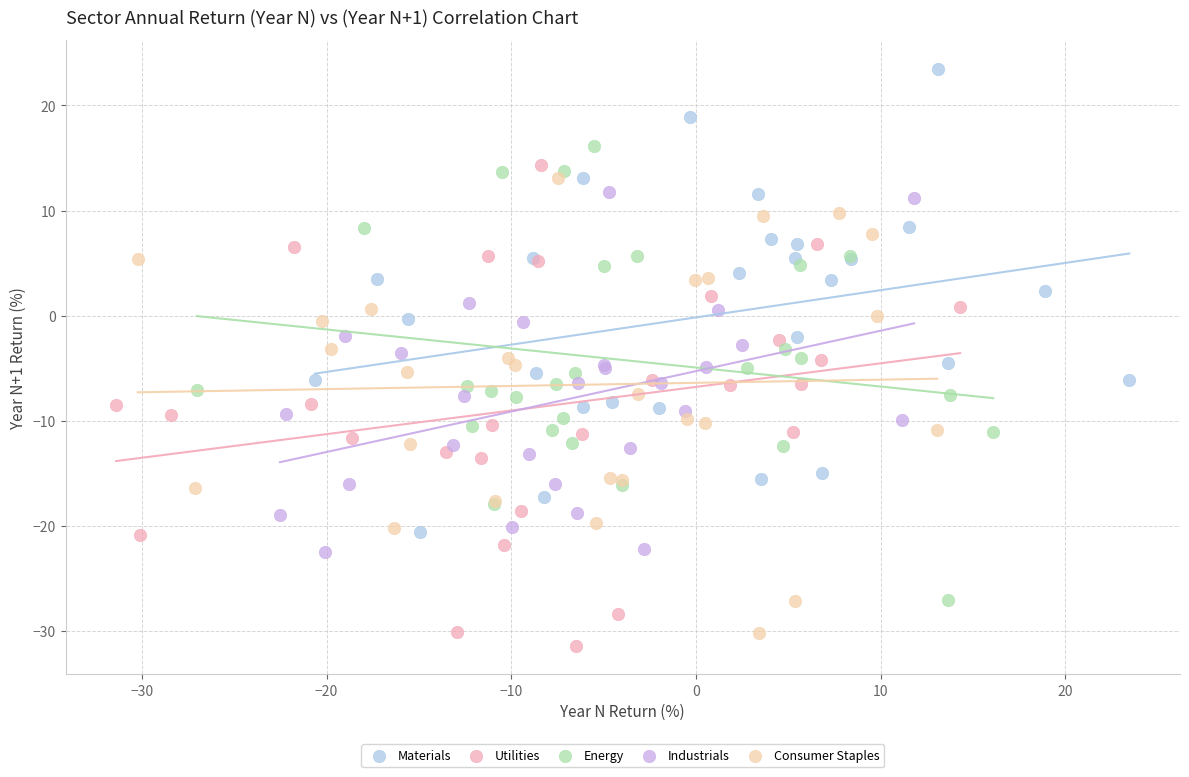

Which series reaches the maximum Y coordinate?

Materials